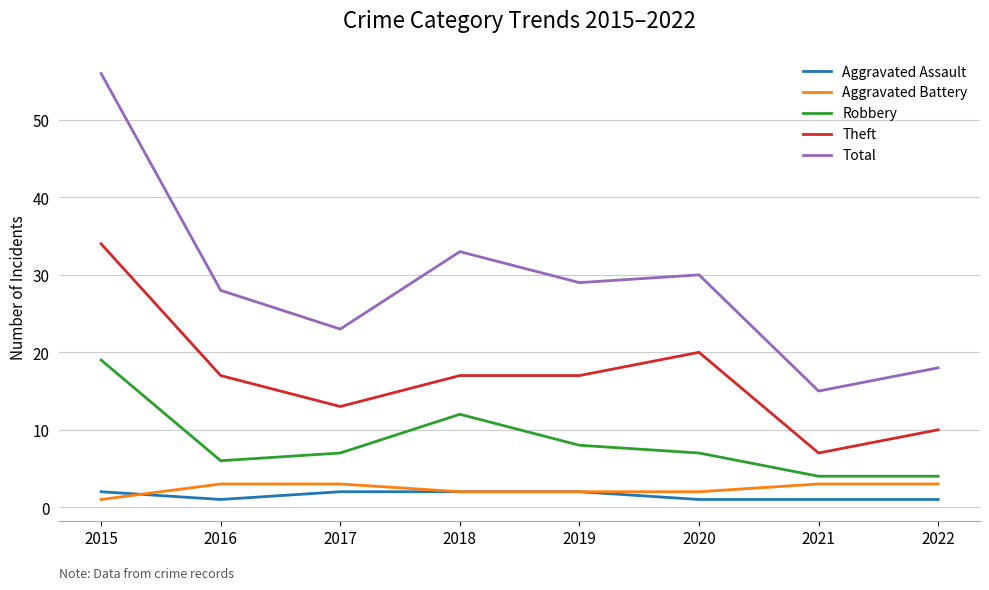

What is the maximum value for Aggravated Battery?

3